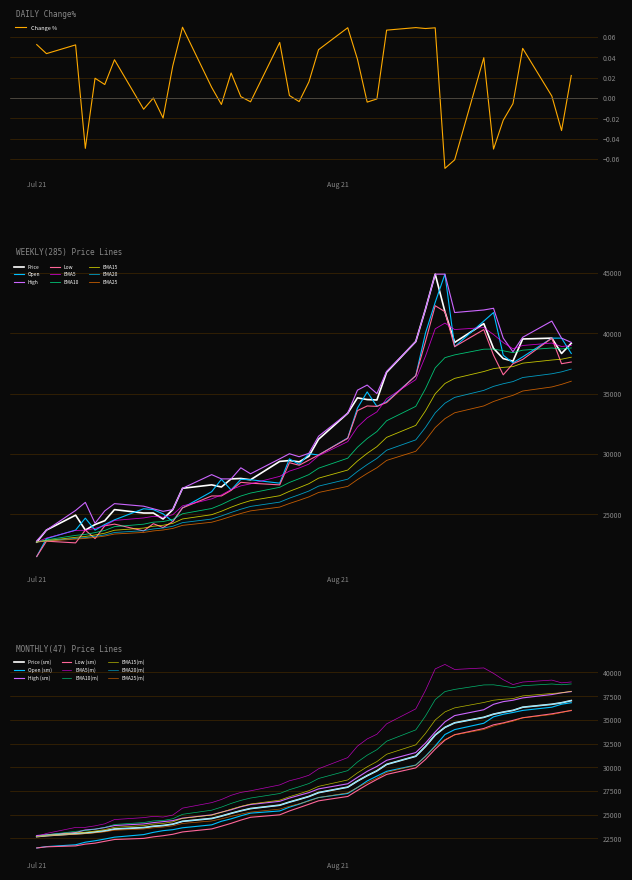

Reading left to right, extract all data points from this chart.

Price: 22695.8	23685.7	24923.0	23685.7	24145.2	24463.4	25382.5	25099.7	25099.7	24604.8	25382.5	27150.1	27432.9	27256.2	27927.9	27963.2	27857.2	29377.3	29448.0	29341.9	29801.5	31215.6	33372.0	34644.7	34503.3	34467.9	36765.8	39311.1	41997.9	44896.7	41785.7	39240.4	40795.9	38745.5	37897.1	37684.9	39523.2	39593.9	38321.3	39169.7
Open: 21493.9	22978.6	23685.7	24675.5	23685.7	24145.2	24534.1	25453.2	25382.5	25029.0	24392.7	25523.9	26867.3	27892.5	27008.7	27892.5	27857.2	27574.3	29589.4	29129.8	30013.6	29907.6	31321.6	33796.3	35139.6	33937.7	34326.5	36483.0	40018.2	42563.5	44896.7	38886.9	41008.0	41715.0	38179.9	37543.5	38038.5	39593.9	39593.9	38321.3
High: 22801.9	23685.7	25311.8	25983.5	24251.3	25276.5	25877.5	25665.4	25453.2	25241.1	25382.5	27150.1	28281.4	27927.9	27927.9	28847.0	28352.1	29589.4	30013.6	29766.2	30049.0	31463.0	33372.0	35281.0	35705.2	34998.2	36836.5	39311.1	41997.9	44896.7	44896.7	41715.0	41927.1	42068.6	39593.9	38462.7	39664.6	41008.0	39593.9	39240.4
Low: 21493.9	22766.5	22625.1	23685.7	22978.6	24039.2	24180.6	23615.0	24215.9	23897.8	24392.7	25523.9	26513.8	26513.8	26973.4	27645.1	27574.3	27432.9	29271.2	29059.1	29483.3	29907.6	31286.3	33584.1	33973.0	33937.7	34255.8	36483.0	39311.1	42280.7	41785.7	38886.9	40301.0	38179.9	36553.7	37472.8	37826.3	39593.9	37472.8	37614.2
Change %: 0.1	0.0	0.1	-0.0	0.0	0.0	0.0	-0.0	0.0	-0.0	0.0	0.1	0.0	-0.0	0.0	0.0	-0.0	0.1	0.0	-0.0	0.0	0.0	0.1	0.0	-0.0	-0.0	0.1	0.1	0.1	0.1	-0.1	-0.1	0.0	-0.1	-0.0	-0.0	0.0	0.0	-0.0	0.0